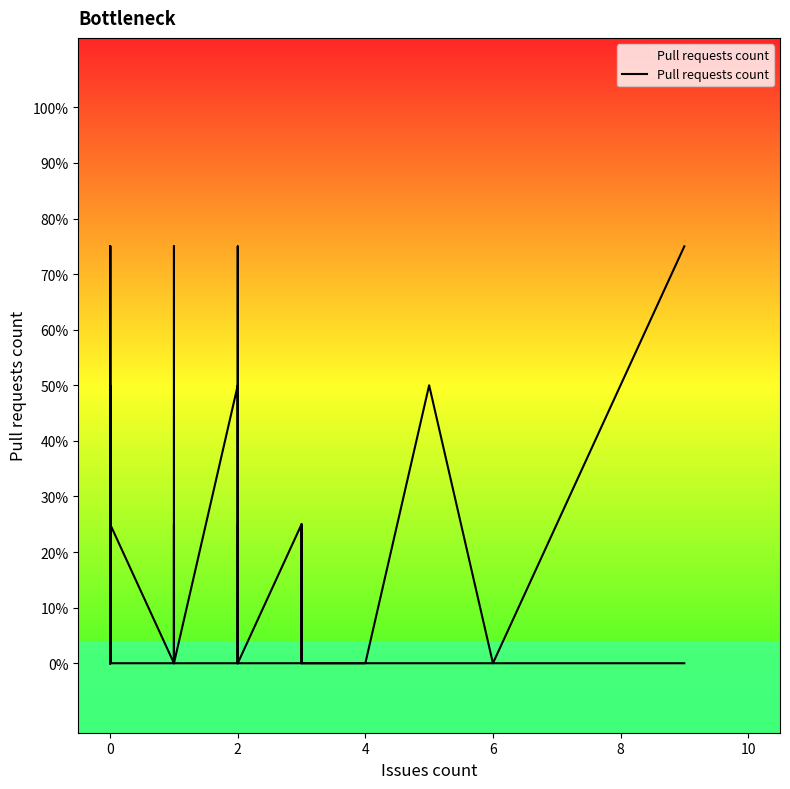

True or false: the data shows -1 at 2.

False